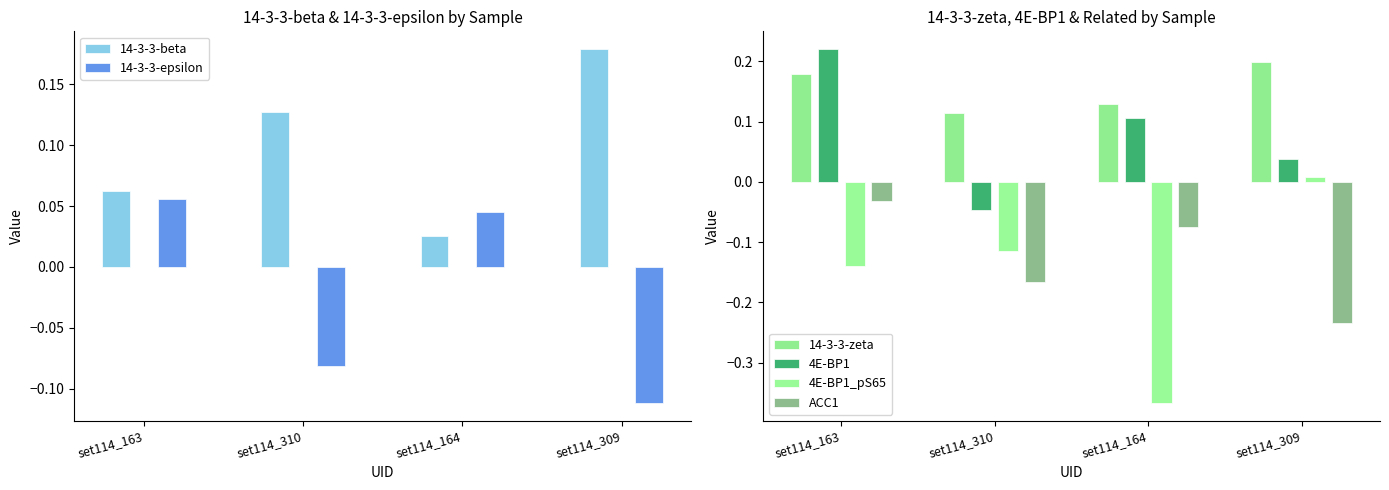

What is the difference between the maximum and minimum values in the 14-3-3-beta series?

0.2